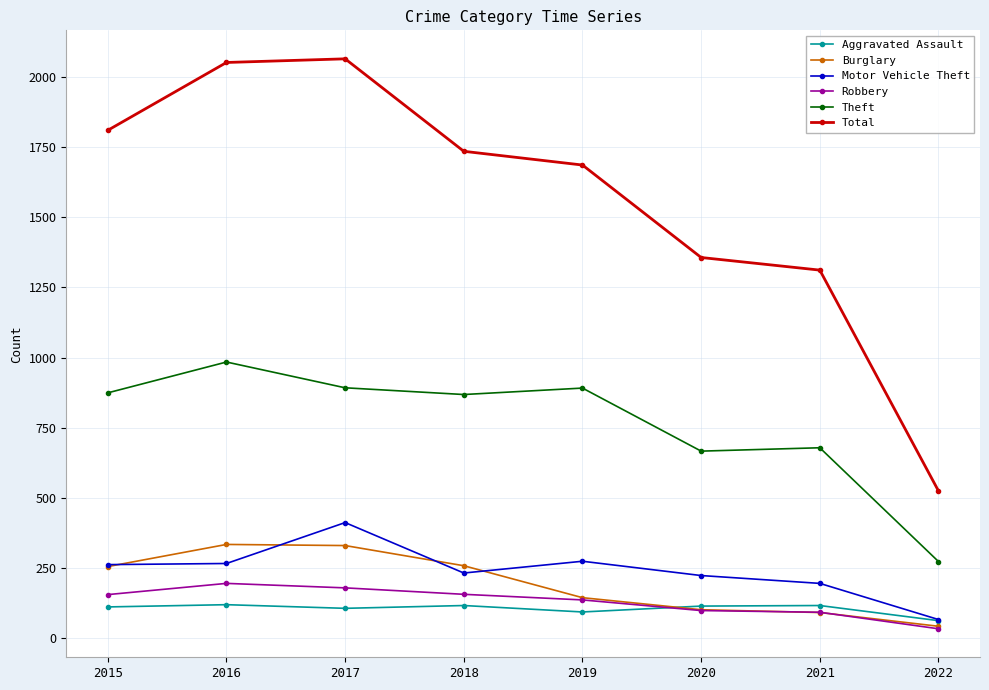

What is the value of the Motor Vehicle Theft point at the 2nd from the left?

265